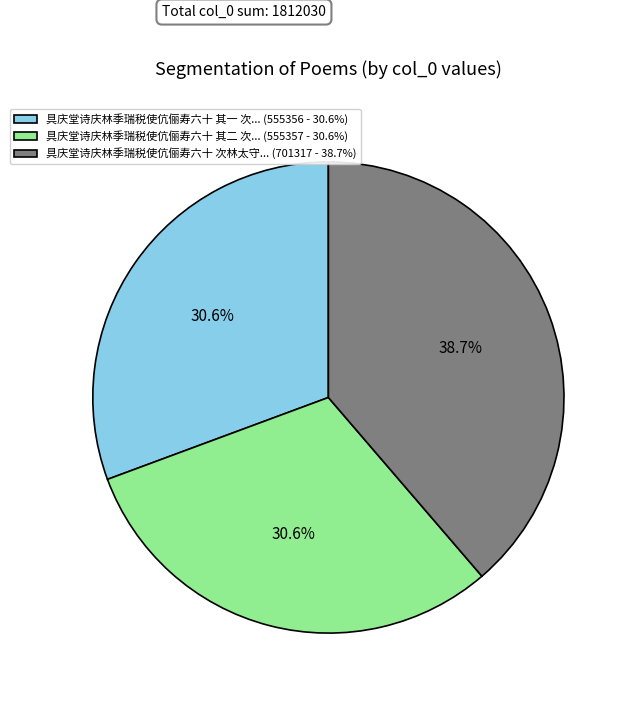

Between 具庆堂诗庆林季瑞税使伉俪寿六十 次林太守... (701317 - 38.7%) and 具庆堂诗庆林季瑞税使伉俪寿六十 其一 次... (555356 - 30.6%), which is larger?

具庆堂诗庆林季瑞税使伉俪寿六十 次林太守... (701317 - 38.7%)